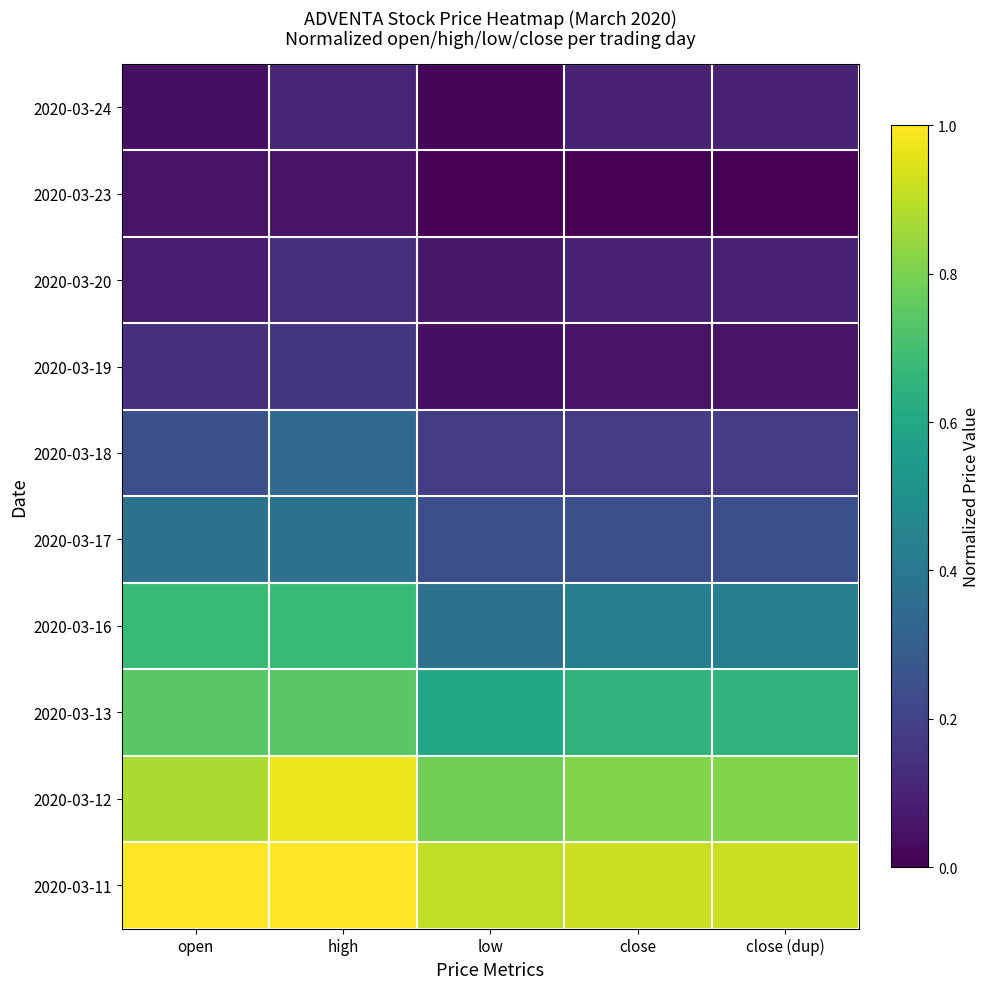

At how many categories does at least one series exceed 0?

5